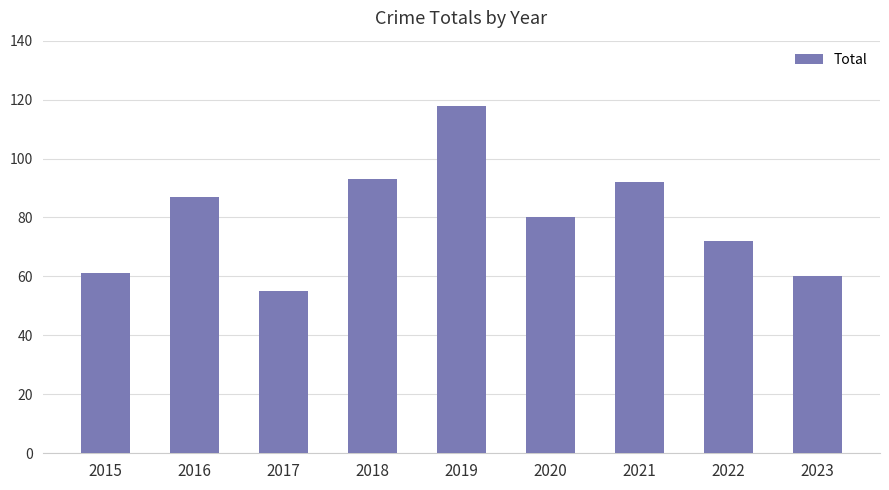

What is the greatest value displayed?

118